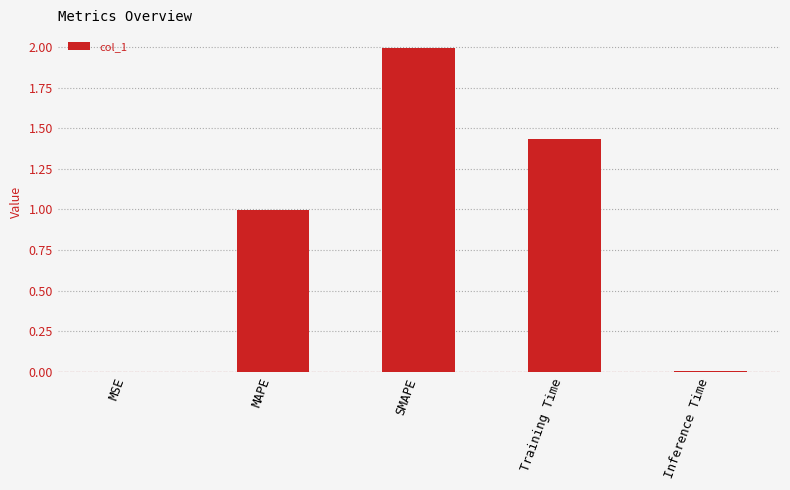

What is the sum of the values at SMAPE and MAPE?

3.0